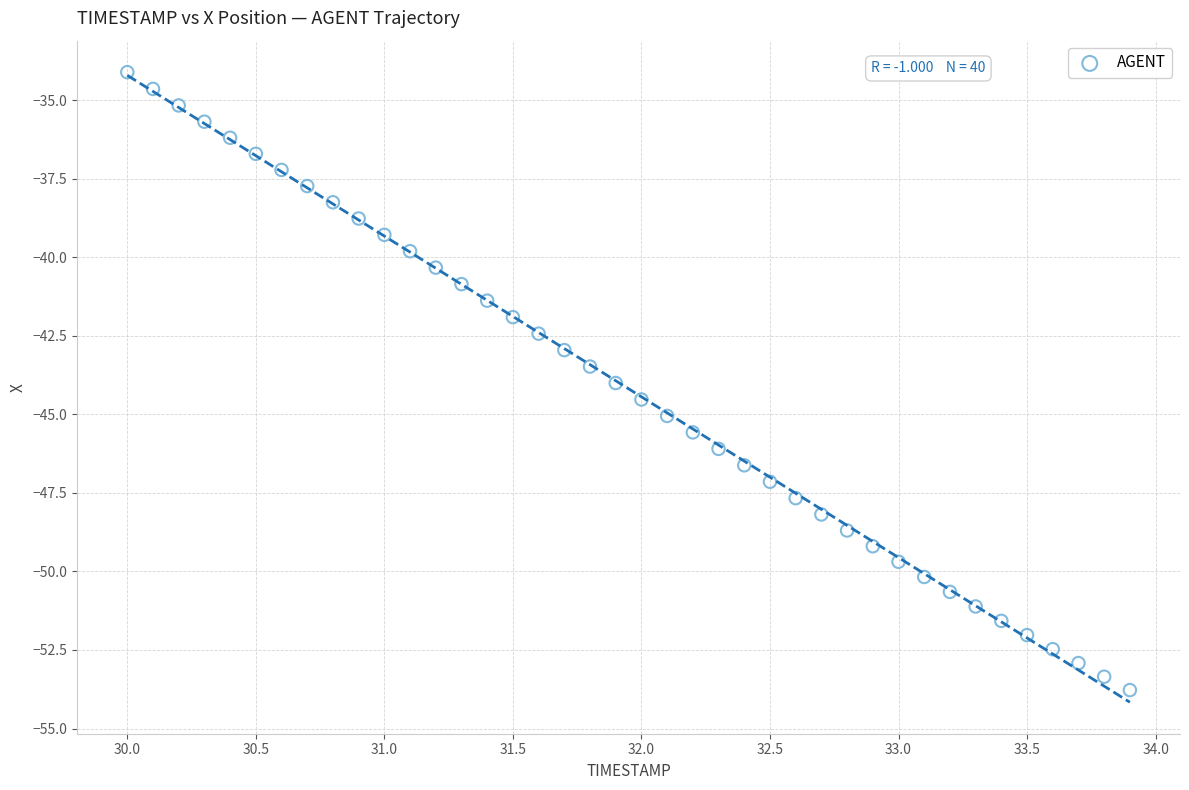

What is the range of Y values (max minus min)?

19.7